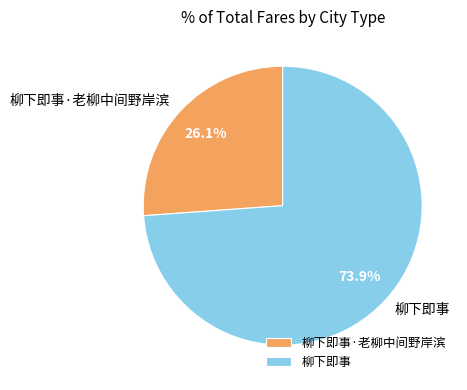

Which has a higher value, 柳下即事 or 柳下即事·老柳中间野岸滨?

柳下即事